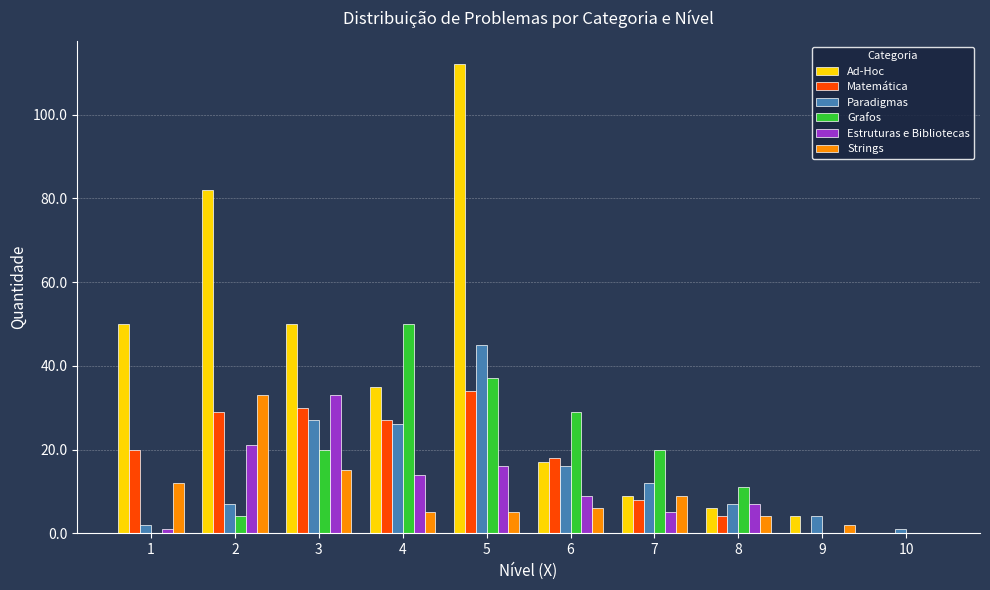

What is the greatest value displayed?

112